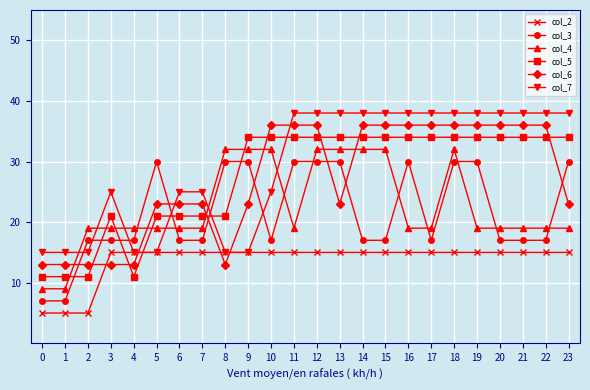

Is it true that col_2 equals 9 at 14?

False